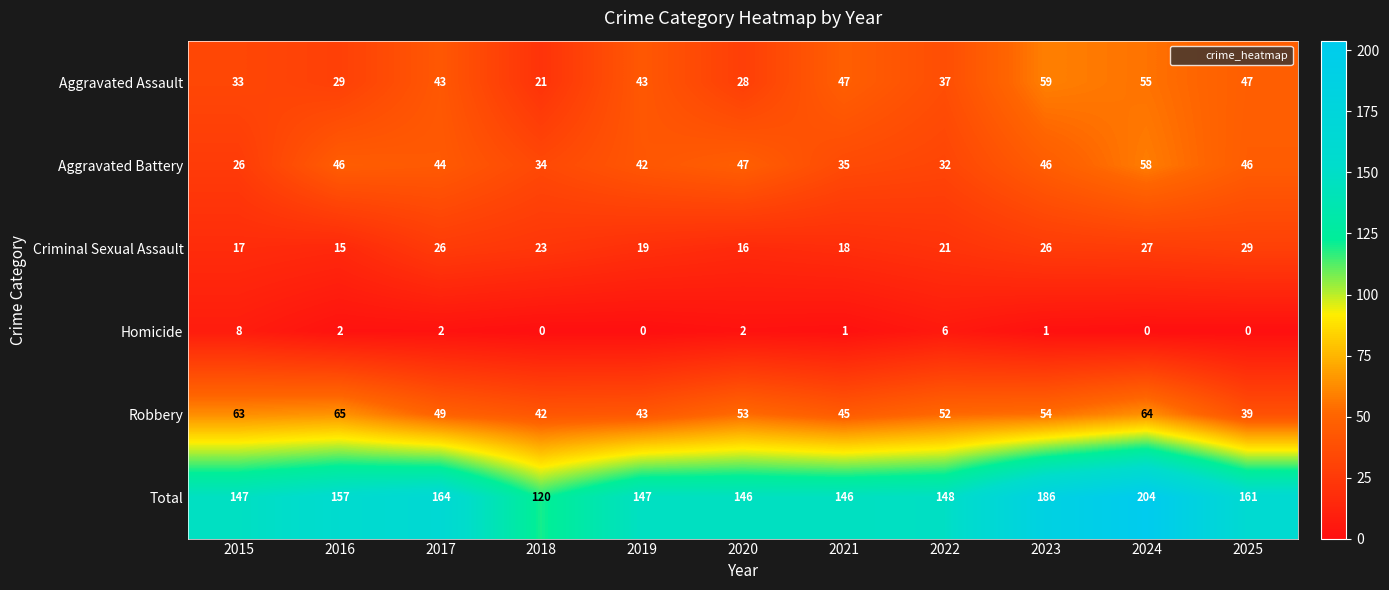

The value of Aggravated Battery at 2017 is 44. True or false?

True